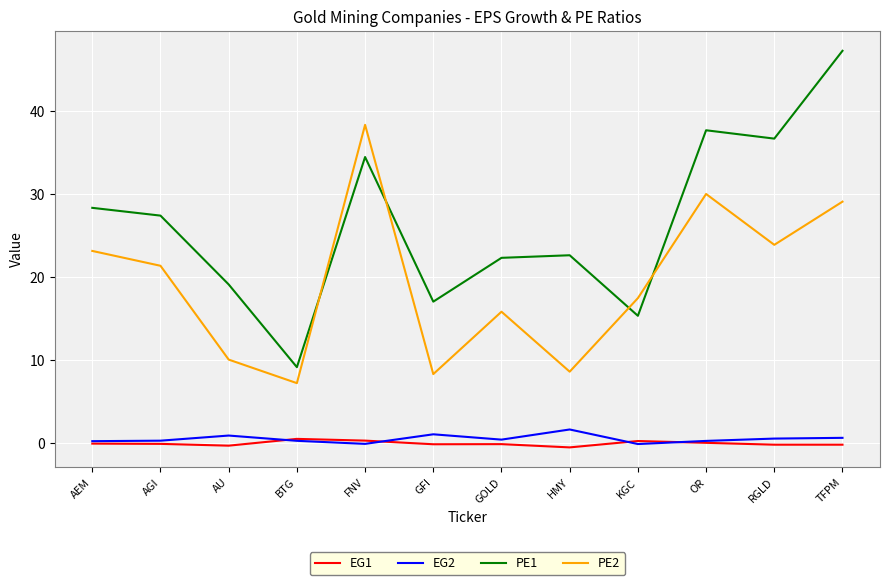

The PE2 series shows 10.8 at GOLD. True or false?

False